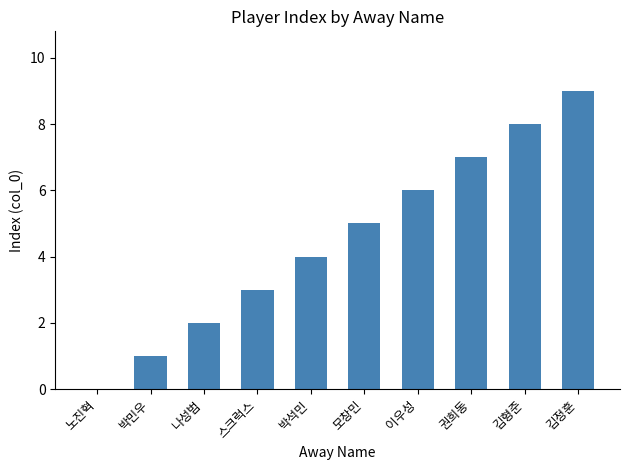

What is the approximate value at 권희동?

7